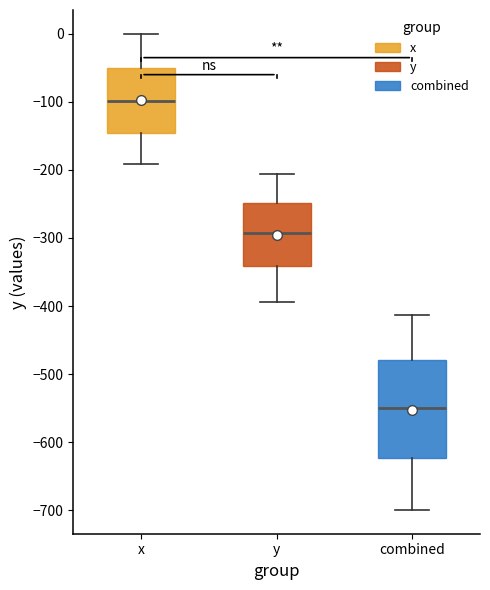

Reading left to right, transcribe this box plot: for each box, give where its median line is, the range the box spans, and where its two whiskers end, as read against the y-axis. The values are not printed on the chart, so give them approximately, as read against the axis.

x: median -100, box -150 to -50, whiskers -190 to 0
y: median -290, box -340 to -250, whiskers -390 to -210
combined: median -550, box -620 to -480, whiskers -700 to -410